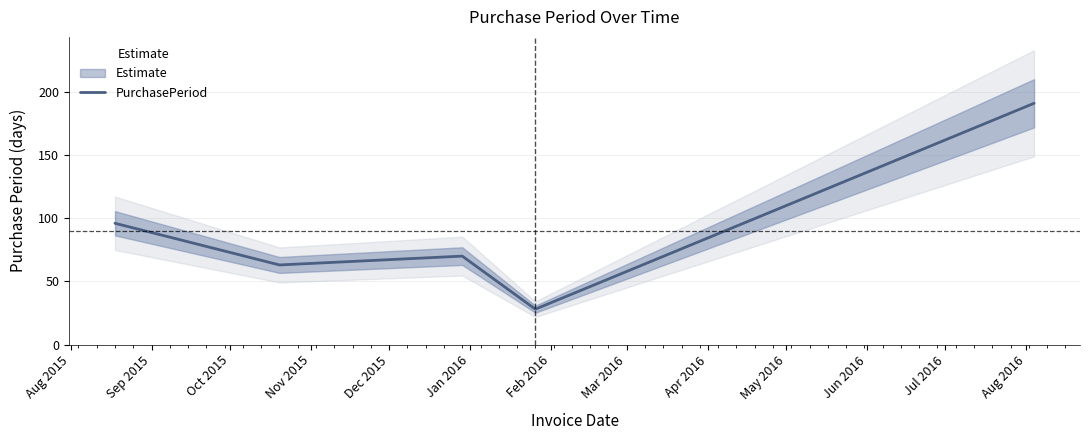

Reading right to left, extract all data points from this chart.

191	28	70	63	96